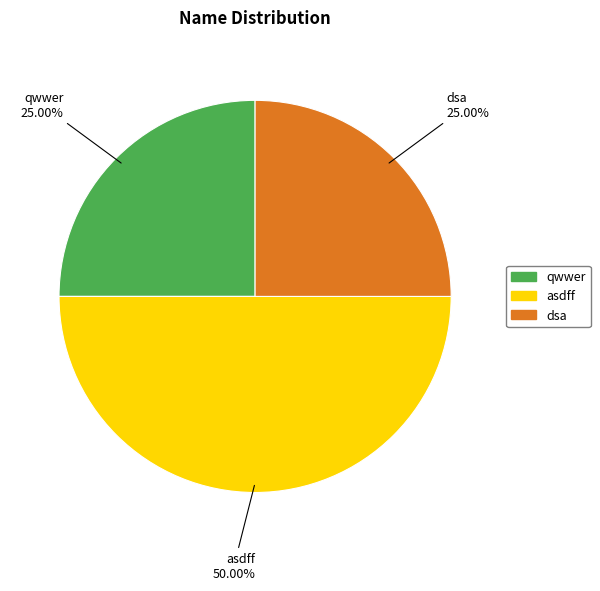

Approximately how many times larger is the value at asdff compared to qwwer?

2.0